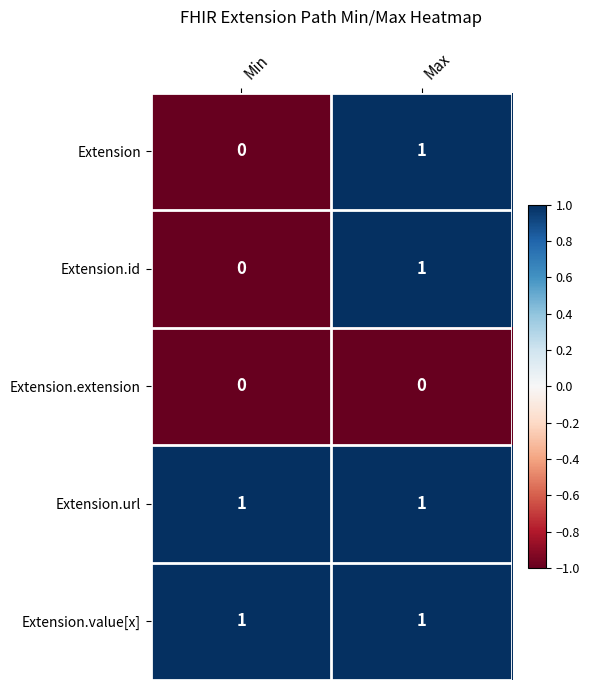

What is the total value across all series at Max?

4